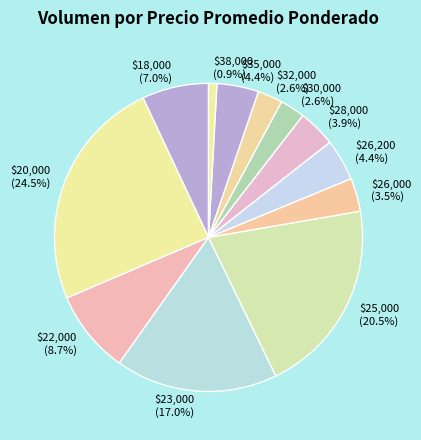

To the nearest percent, what is the average slice percentage?

8%